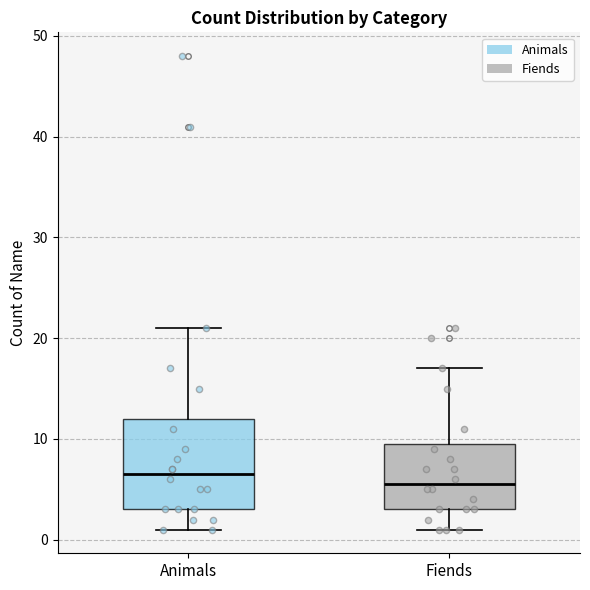

Which box's median line is the lowest?

Fiends